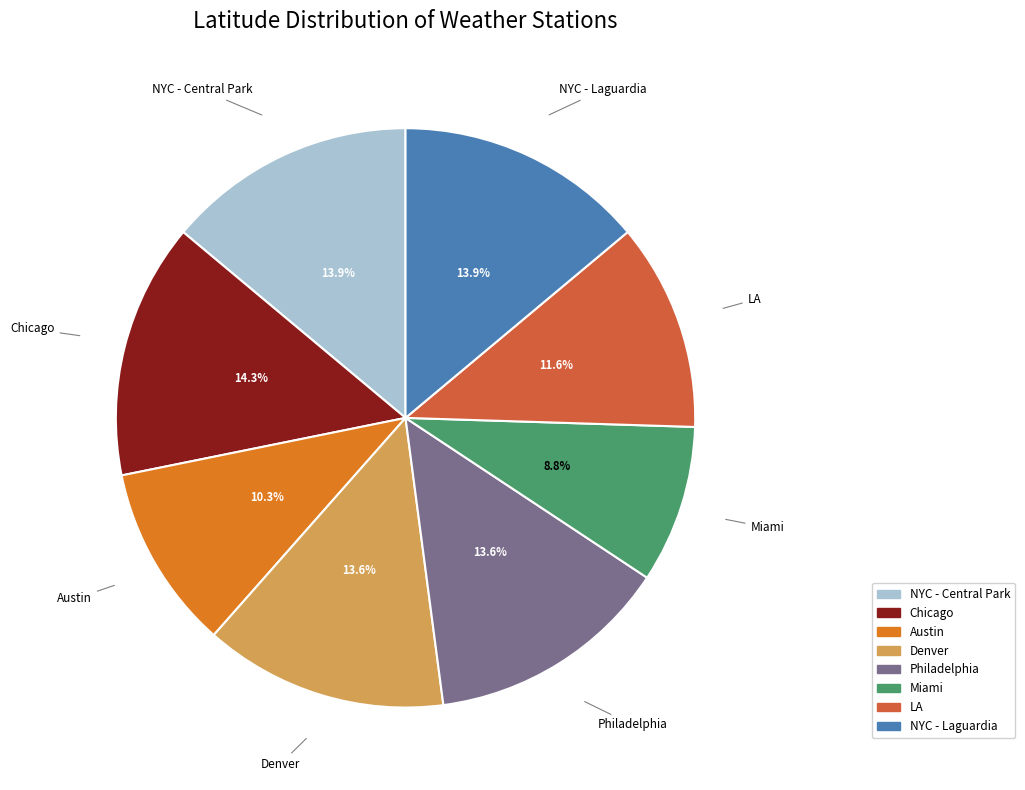

True or false: NYC - Central Park accounts for 24% of the total.

False